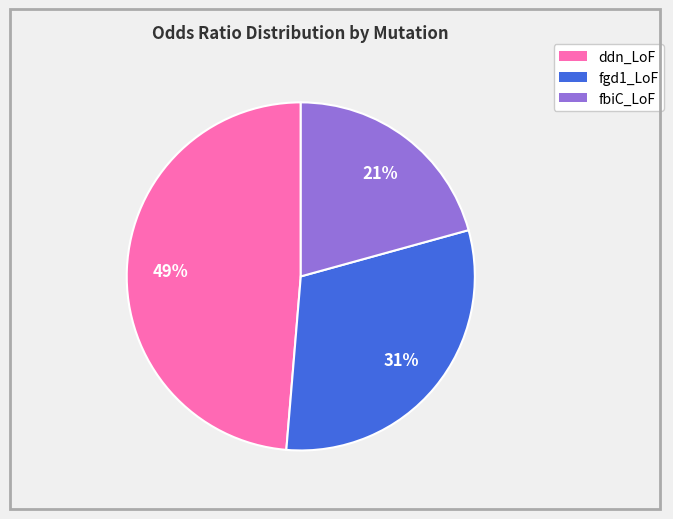

Does fbiC_LoF account for over 50% of the chart?

No